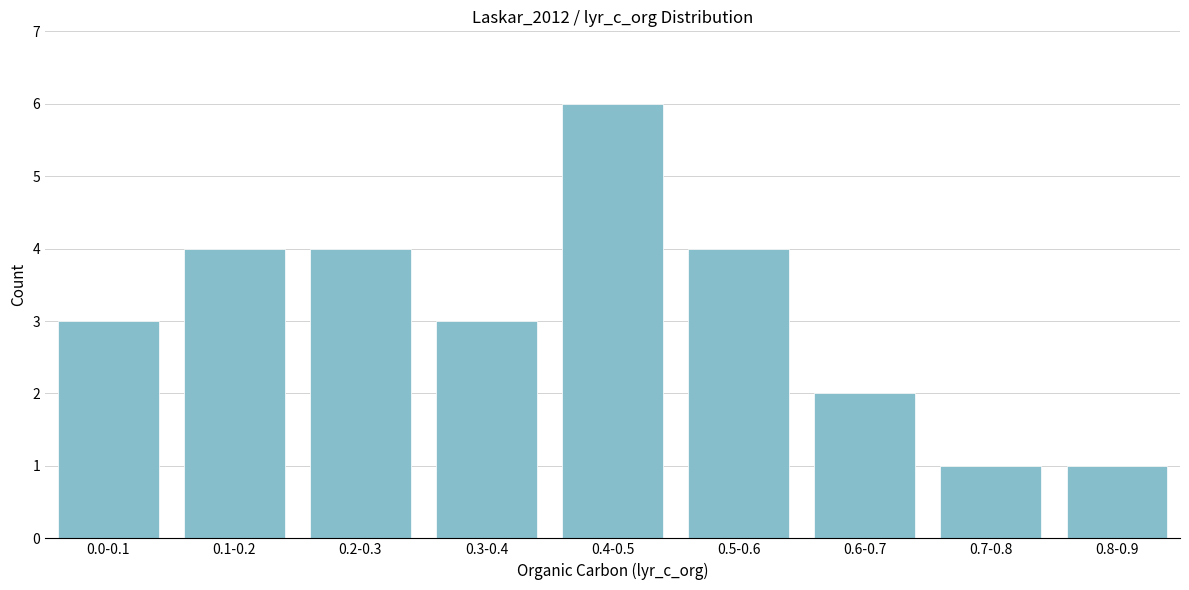

Reading left to right, extract all data points from this chart.

0.0-0.1=3	0.1-0.2=4	0.2-0.3=4	0.3-0.4=3	0.4-0.5=6	0.5-0.6=4	0.6-0.7=2	0.7-0.8=1	0.8-0.9=1